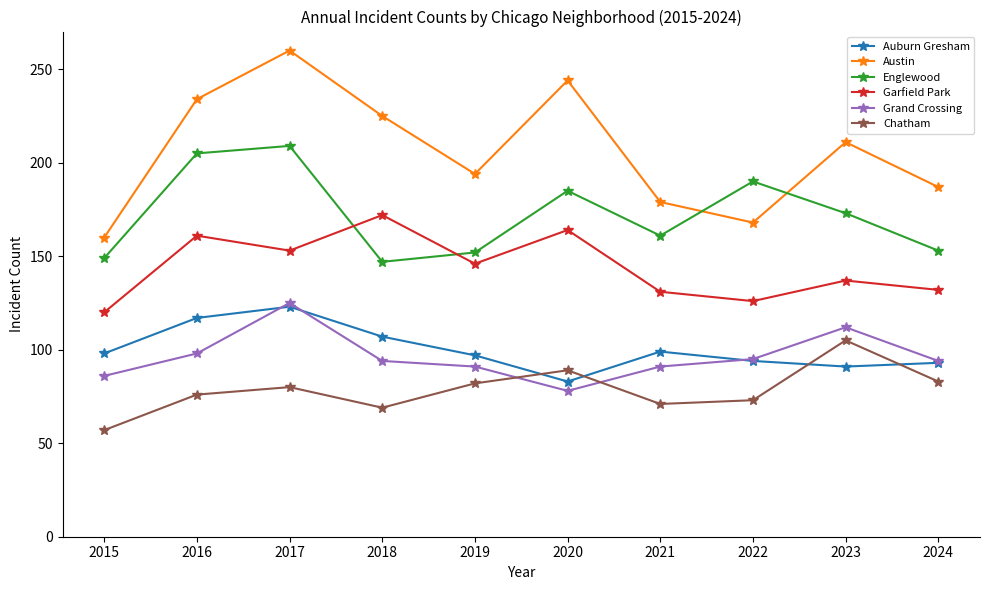

Which series has the largest total across all categories?

Austin